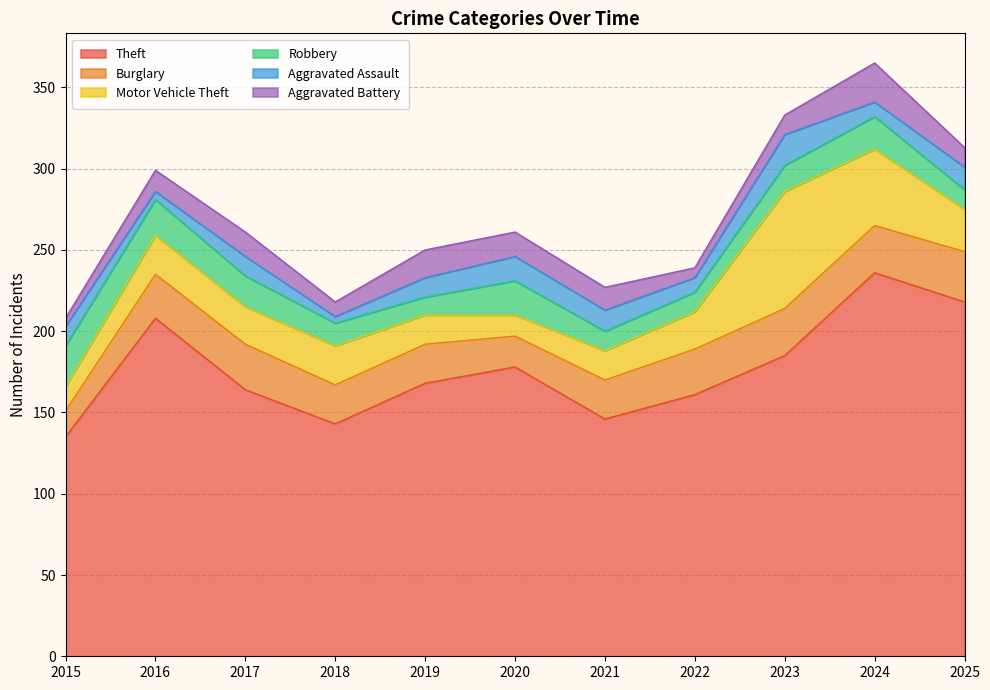

Which series has the largest range (max minus min)?

Theft